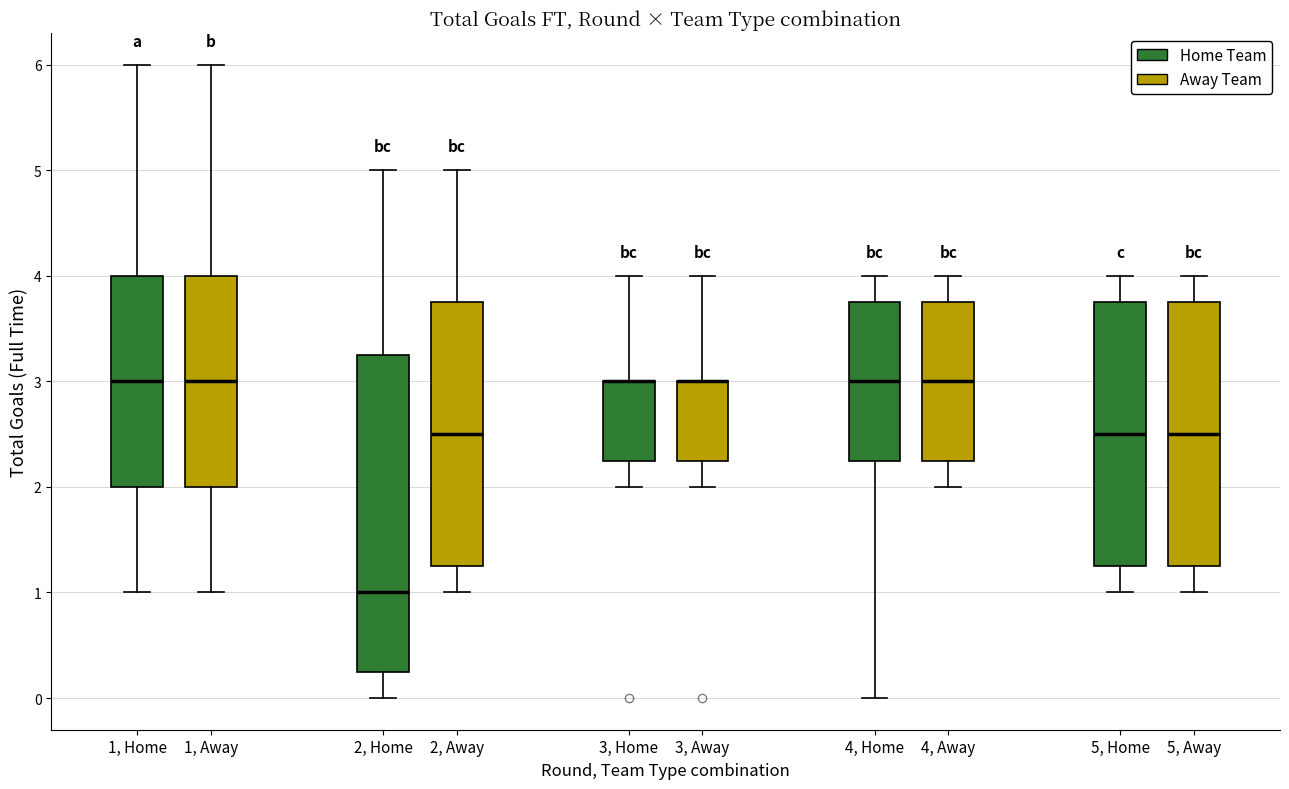

Where is the upper edge of the box for 1, Home (Away Team) on the y-axis? The values are not printed on the chart, so give them approximately, as read against the axis.

4.0